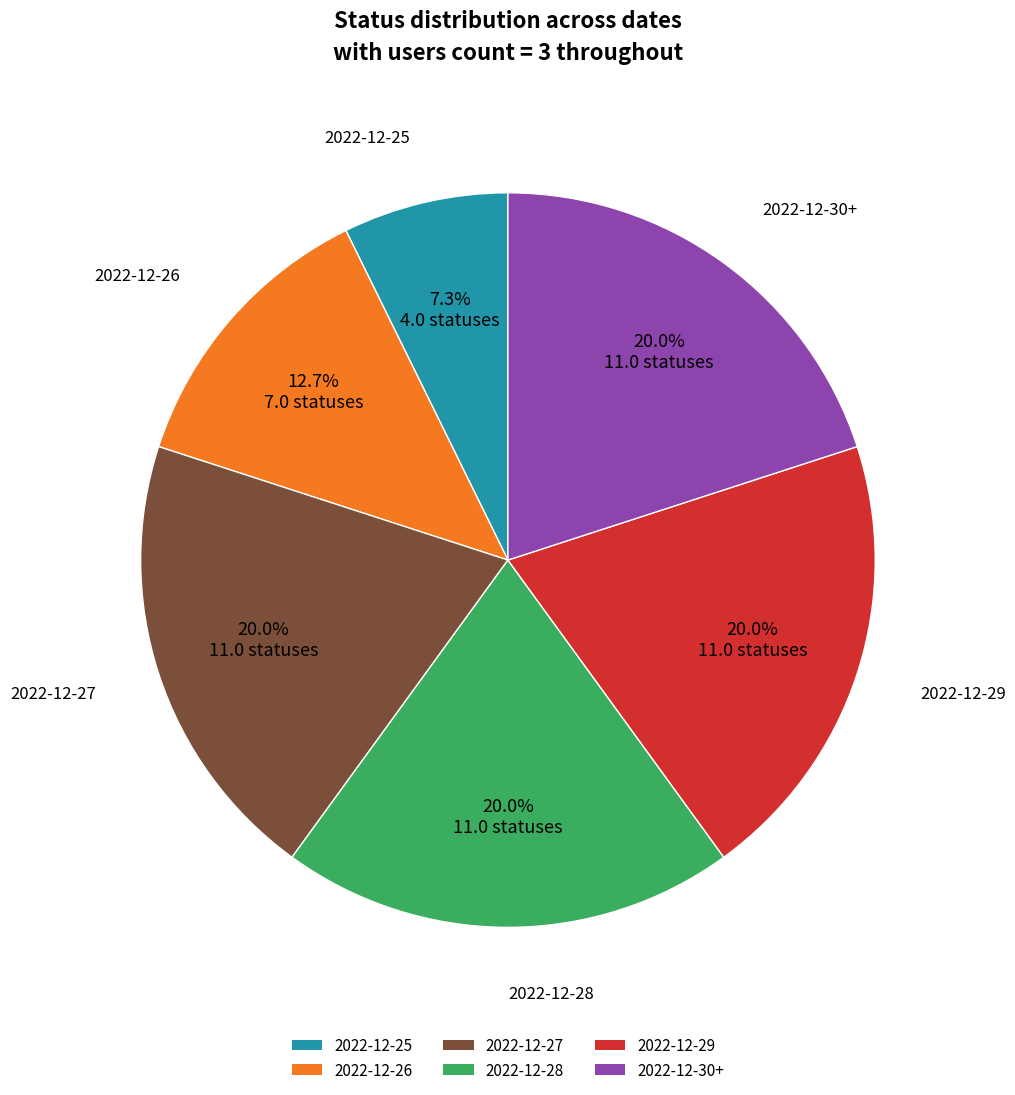

How many segments does this pie chart have?

6